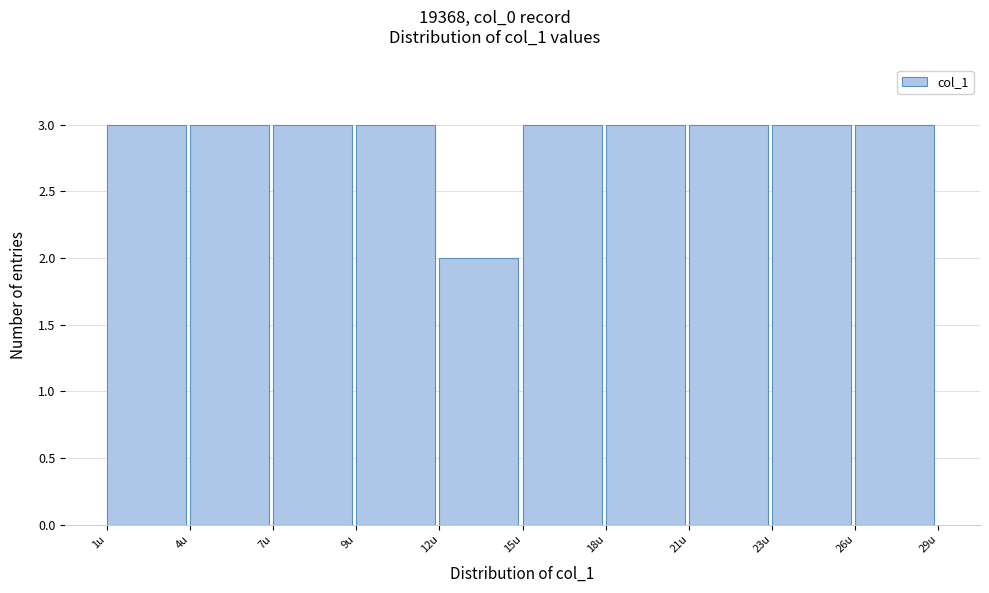

Reading right to left, what are all the values shown in this chart?

26u=3	23u=3	21u=3	18u=3	15u=3	12u=2	9u=3	7u=3	4u=3	1u=3